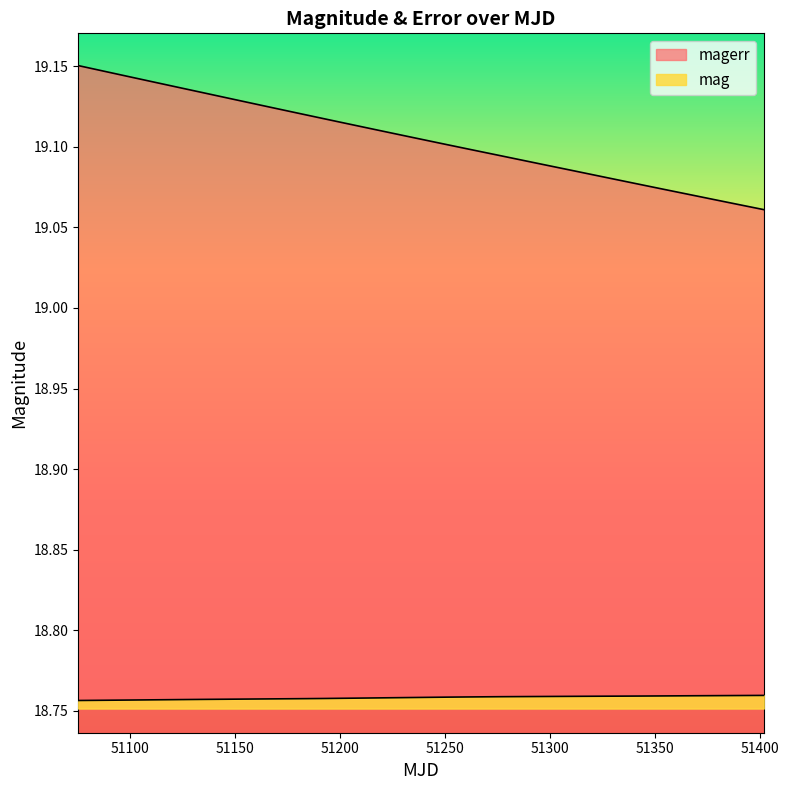

At which label is magerr closest to 19?

51401.59